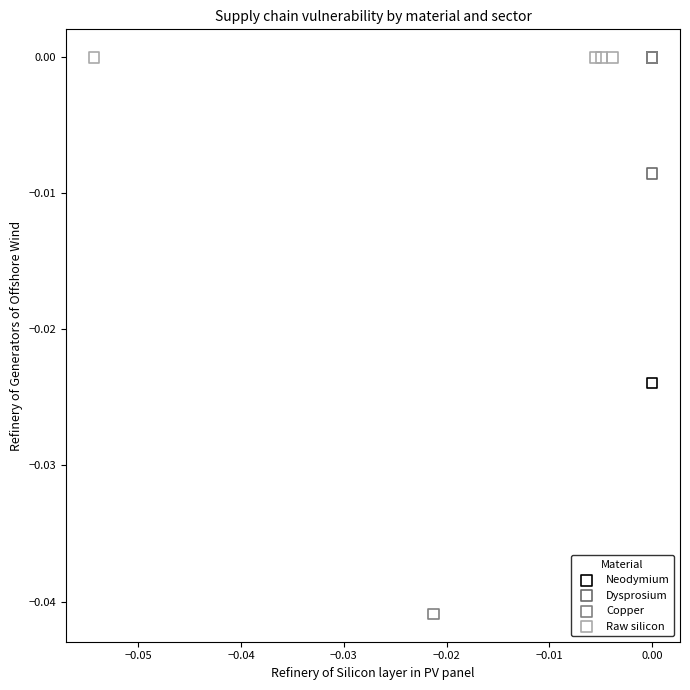

Which series reaches the minimum Y coordinate?

Copper